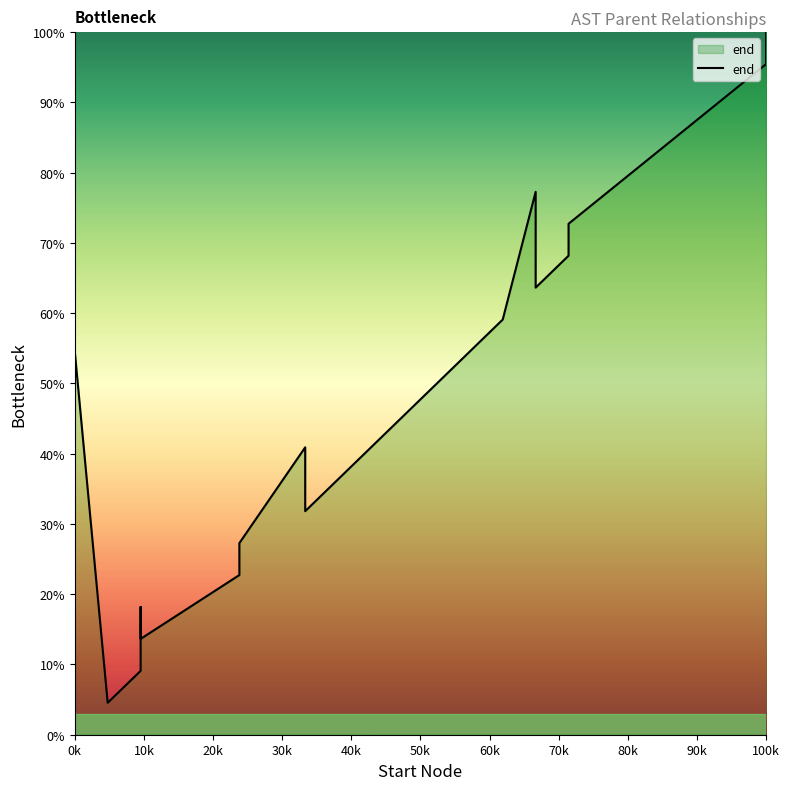

What is the sum of all values?

890.9